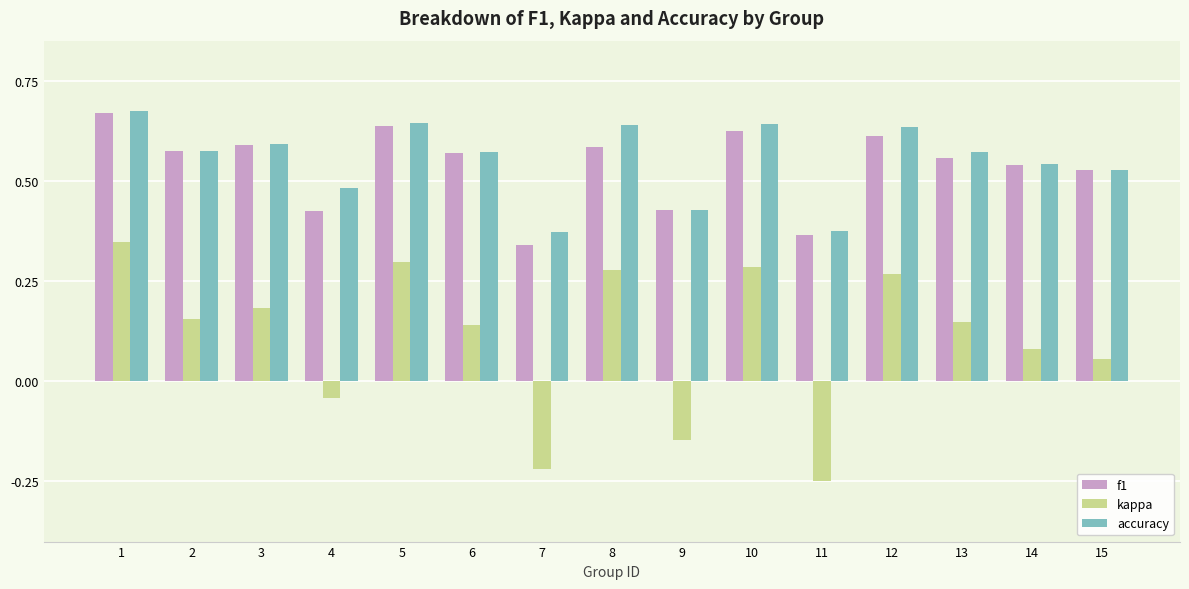

How many bars are there in total?

45